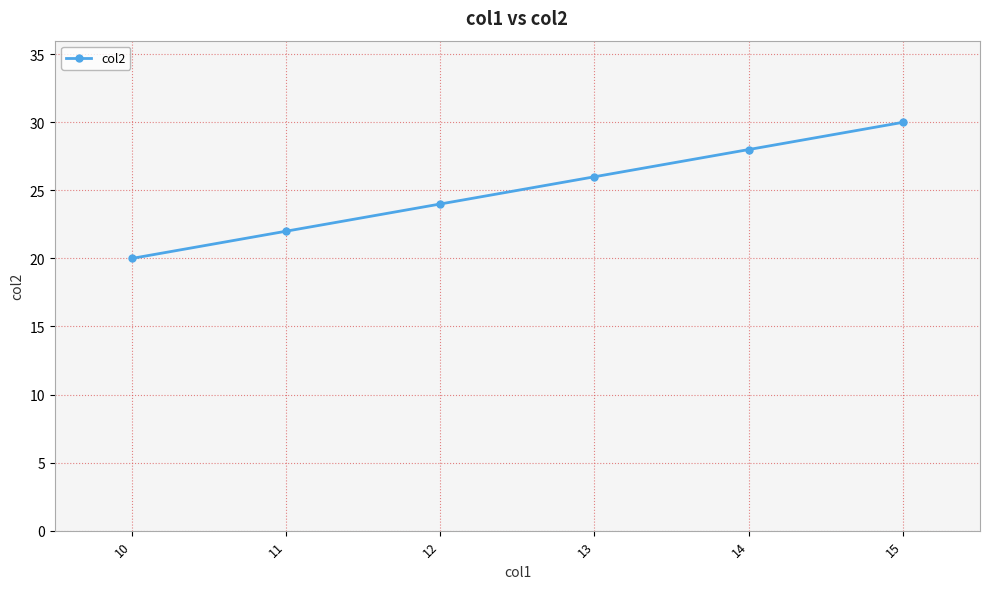

How many values are below 26?

3